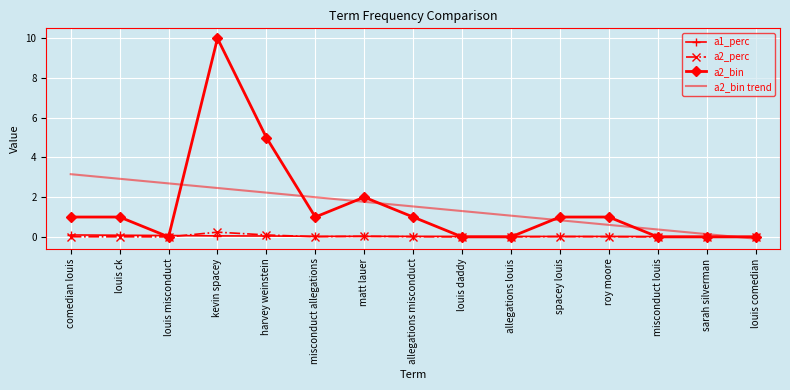

What is the average value of the a2_bin series?

1.5